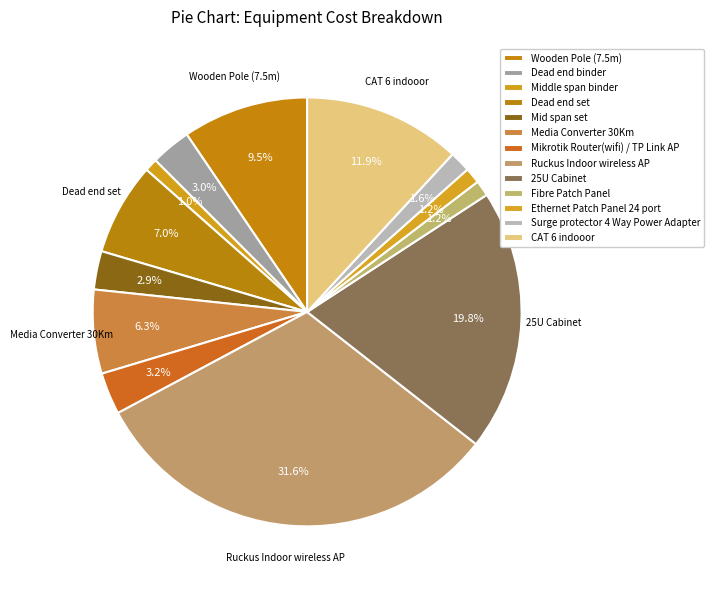

Do 25U Cabinet and Wooden Pole (7.5m) together represent more than half of the pie?

No